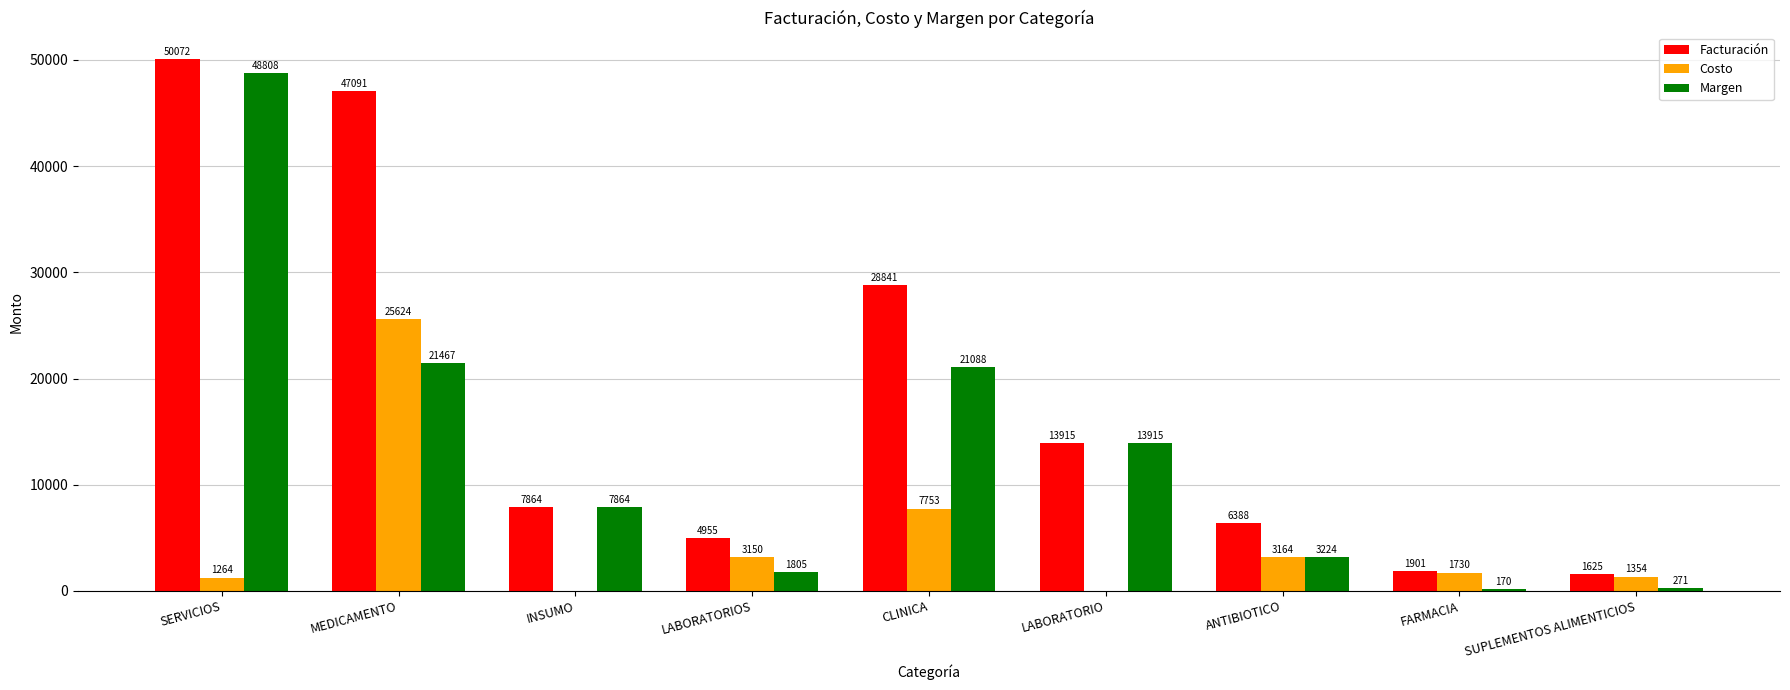

How many groups of bars are there?

9